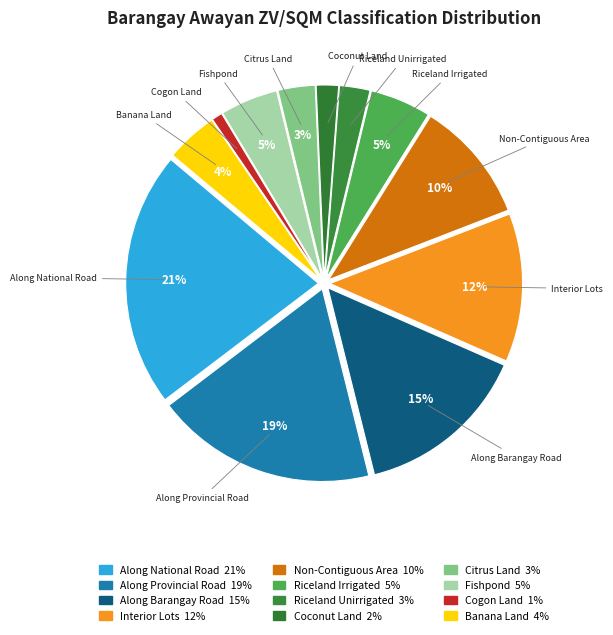

How many slices are in this pie chart?

12